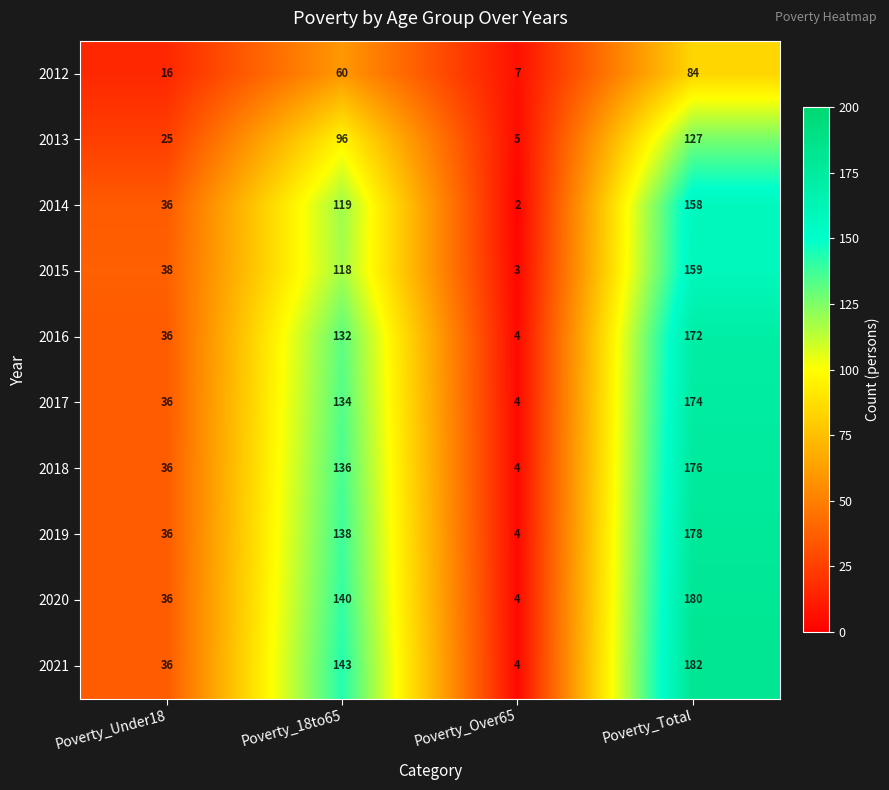

Which category has the lowest value across all series?

Poverty_Over65